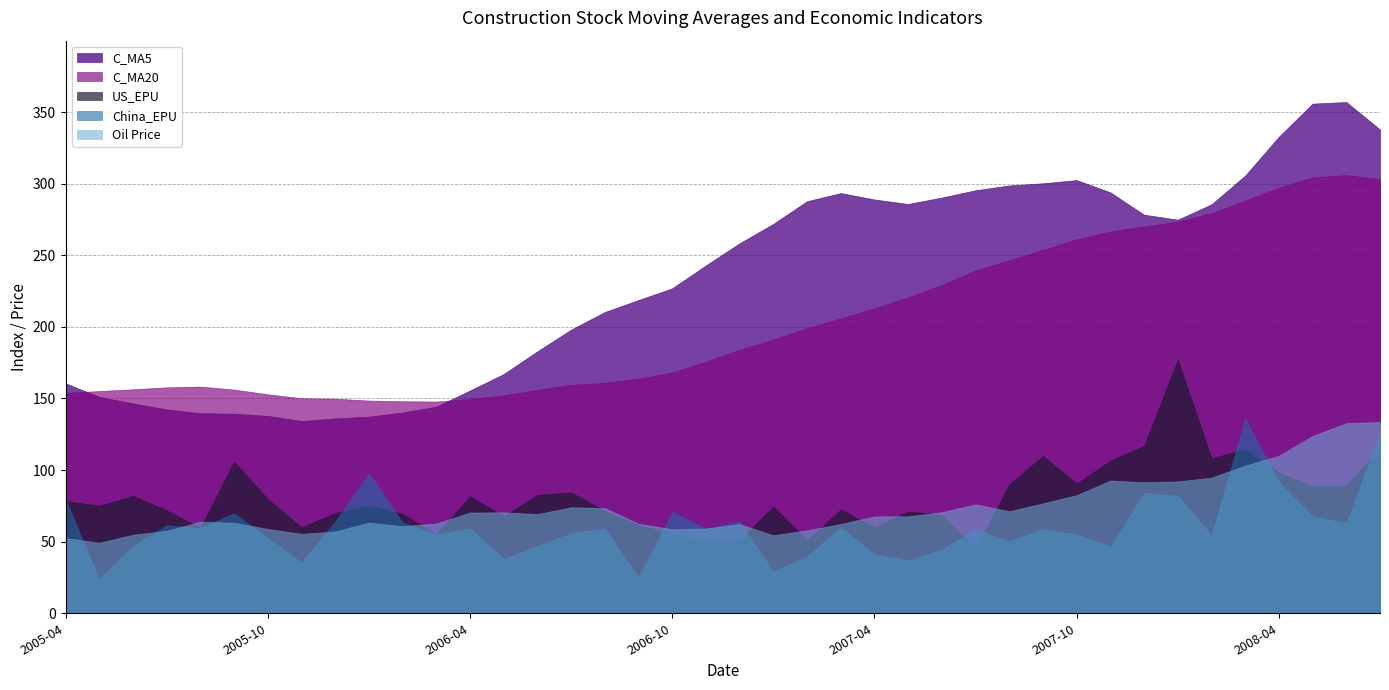

Does the chart display data point markers on the line(s)?

No